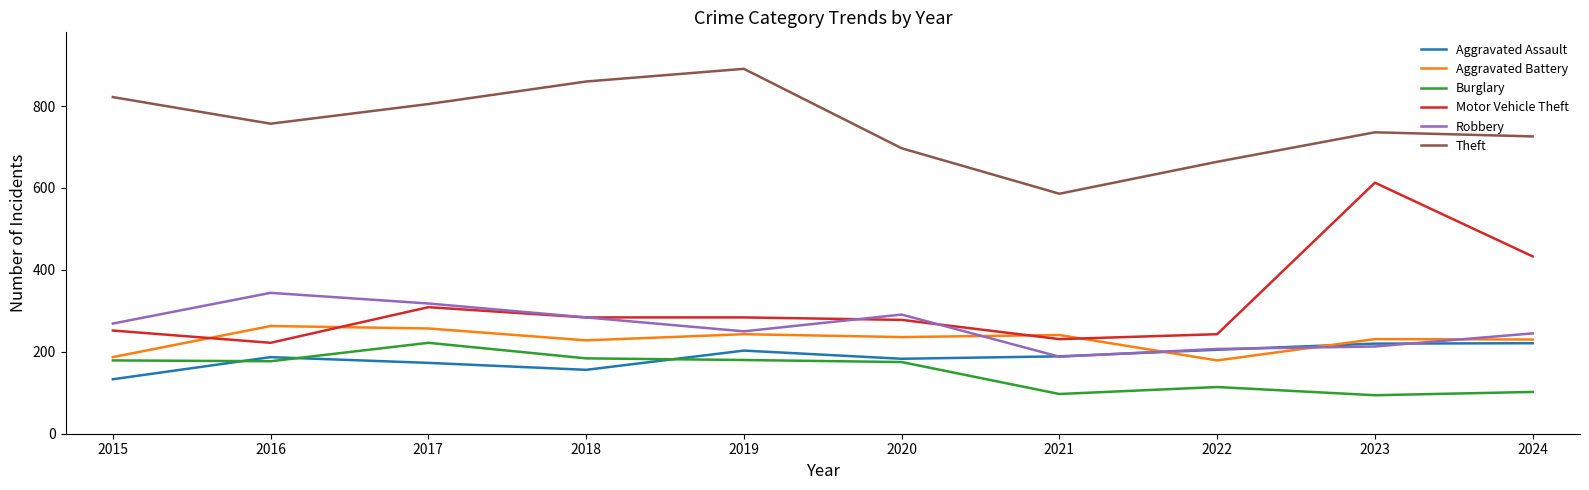

Which series has the largest total across all categories?

Theft